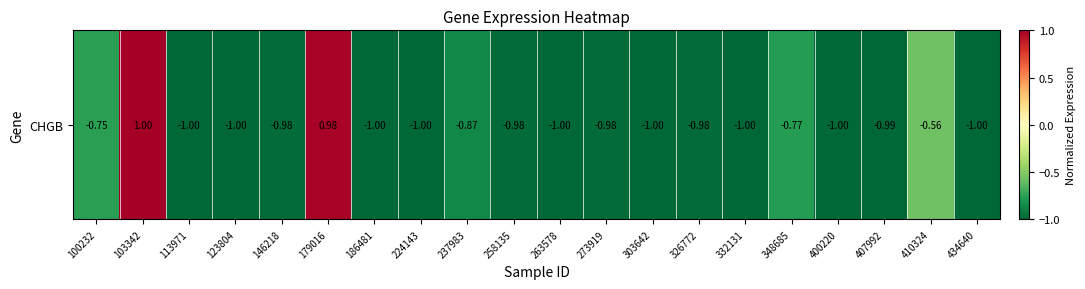

Between 434640 and 326772, which is larger?

326772